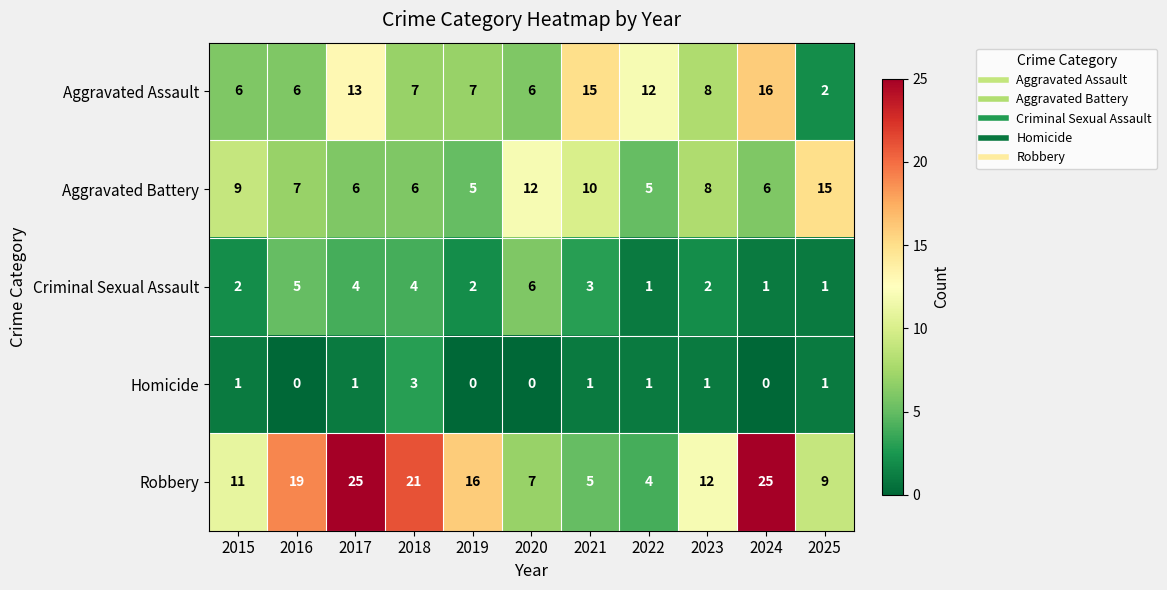

What value does the Aggravated Battery series have at 2021, to the nearest 10?

10